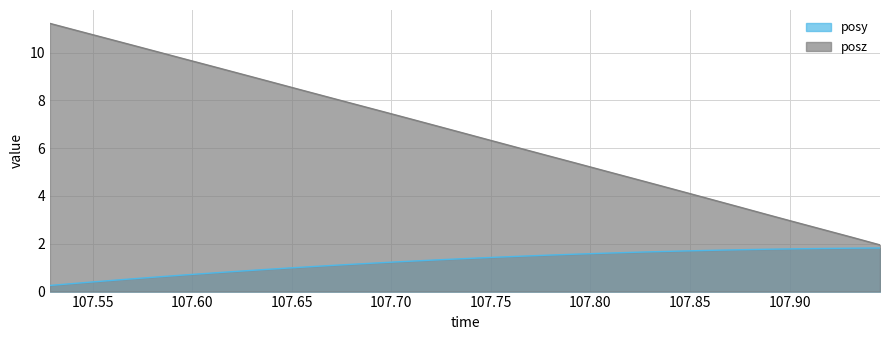

The posy series shows 1.2 at 107.9318. True or false?

False